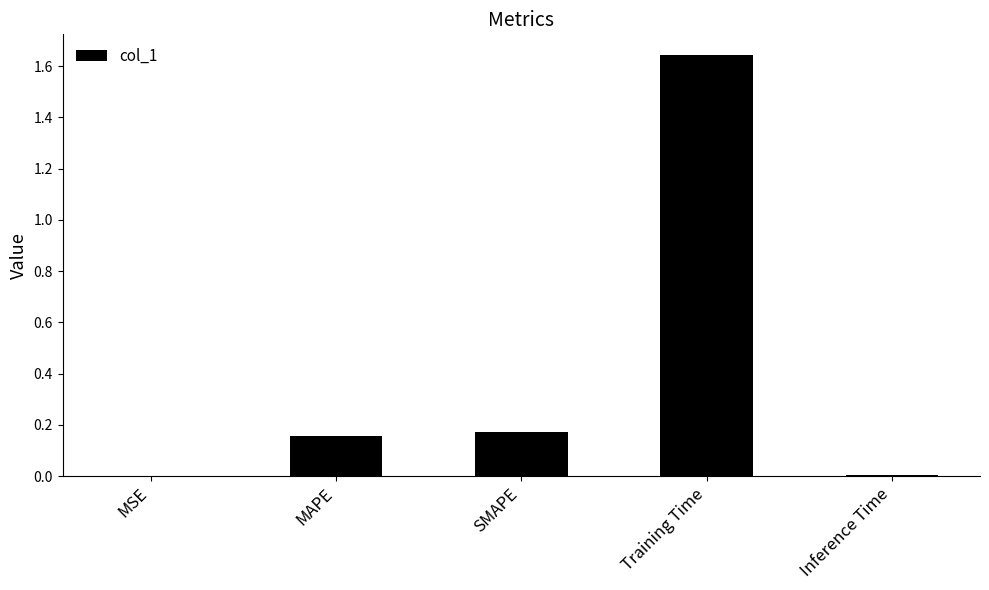

Are the bars horizontal?

No